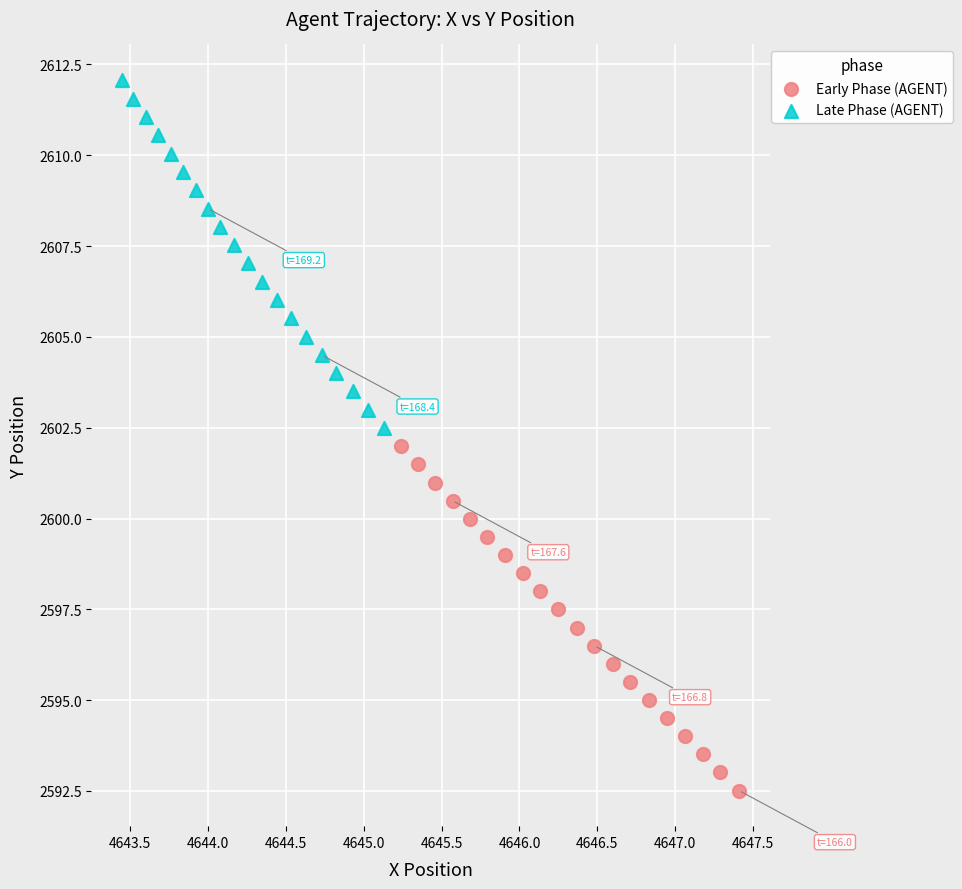

Which series has the widest spread of Y values?

Late Phase (AGENT)